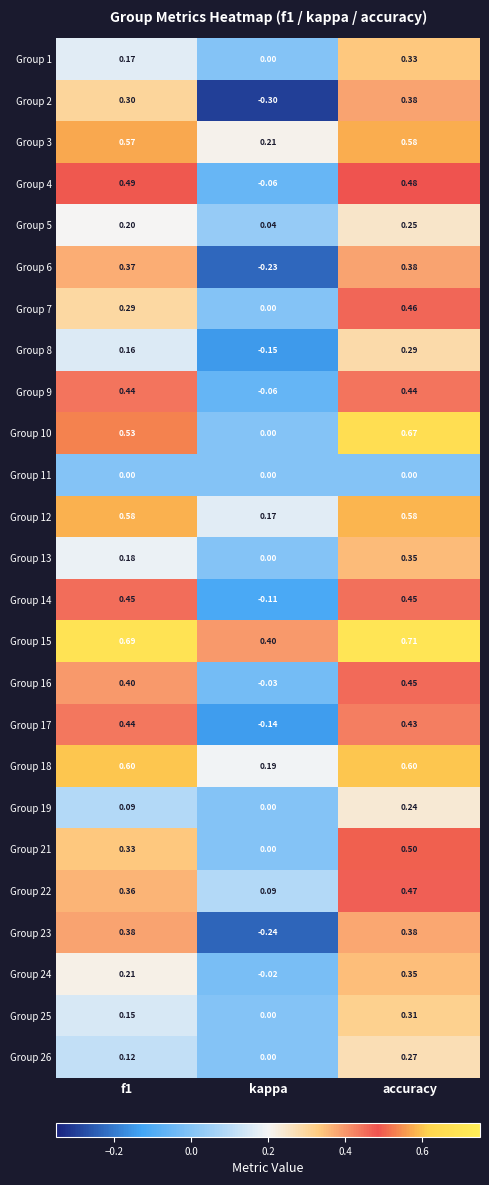

At which category is the sum across all series the highest?

accuracy